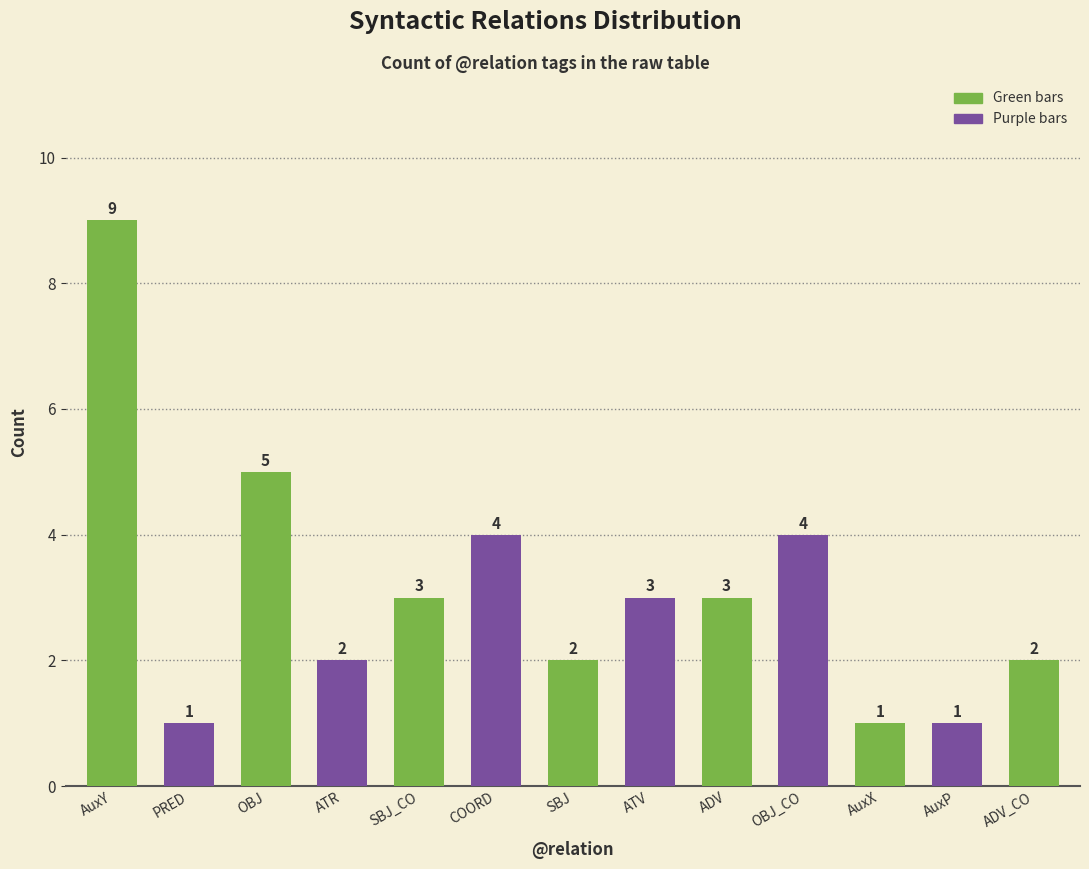

At which category does the chart reach its peak across all series?

AuxY